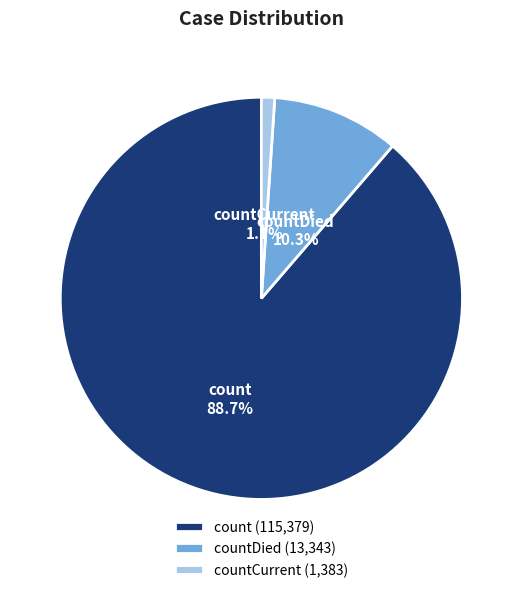

Count the number of slices in the pie.

3